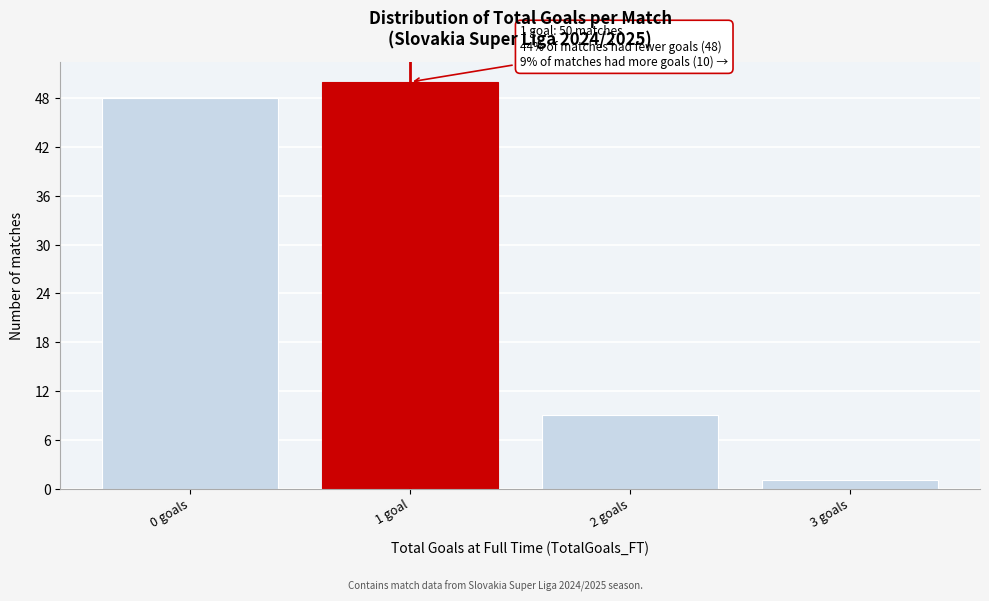

Reading left to right, what are all the values shown in this chart?

0 goals=48	1 goal=50	2 goals=9	3 goals=1